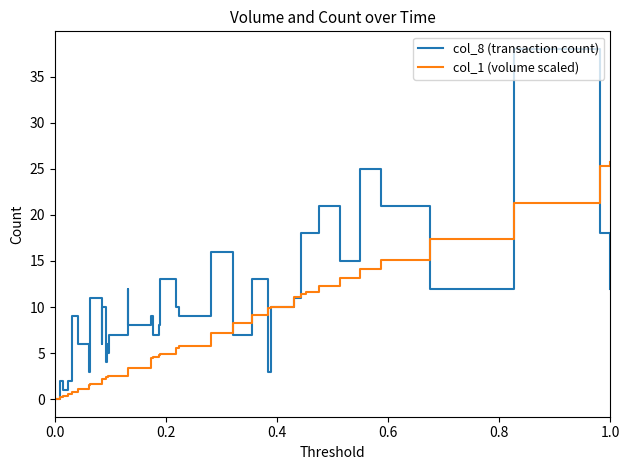

What position from the left is 0.2?

2